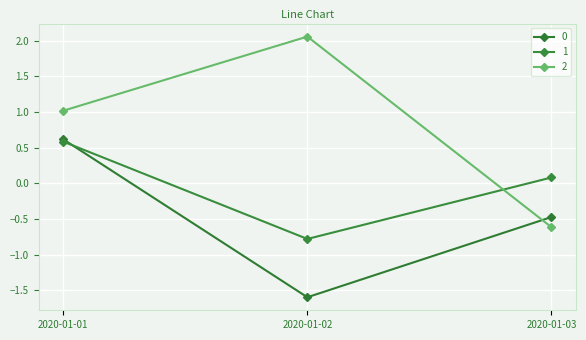

Read the 2 value at 2020-01-03.

-0.6